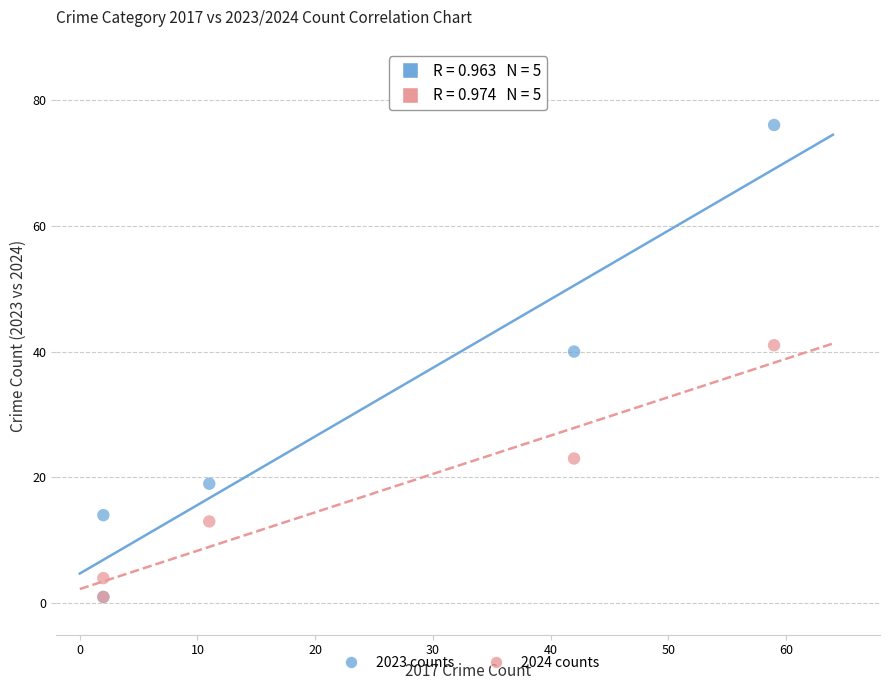

Across all series, what Y value is closest to 38?

40